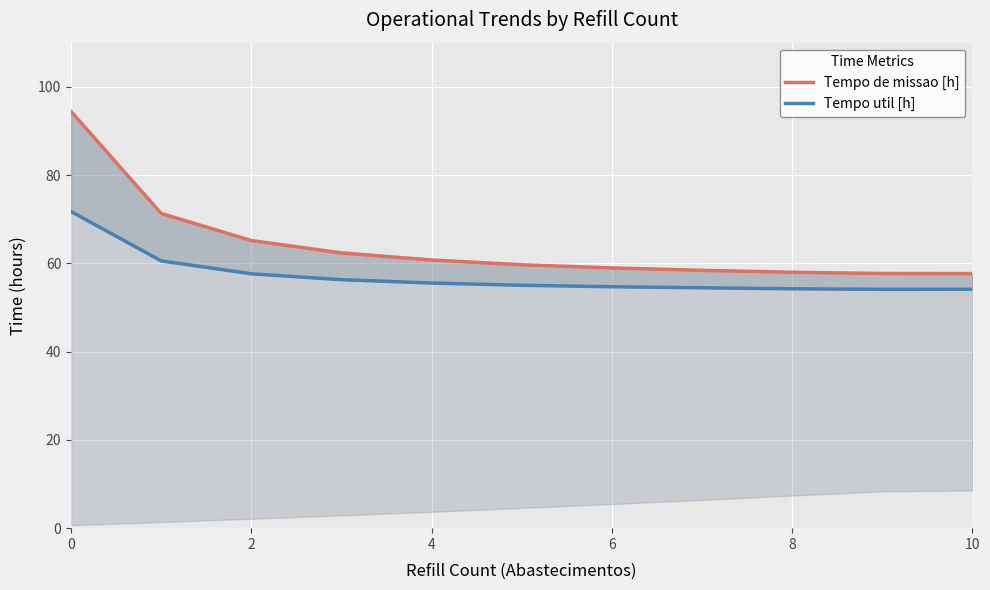

True or false: Tempo util [h] and Tempo de missao [h] intersect in this chart.

False